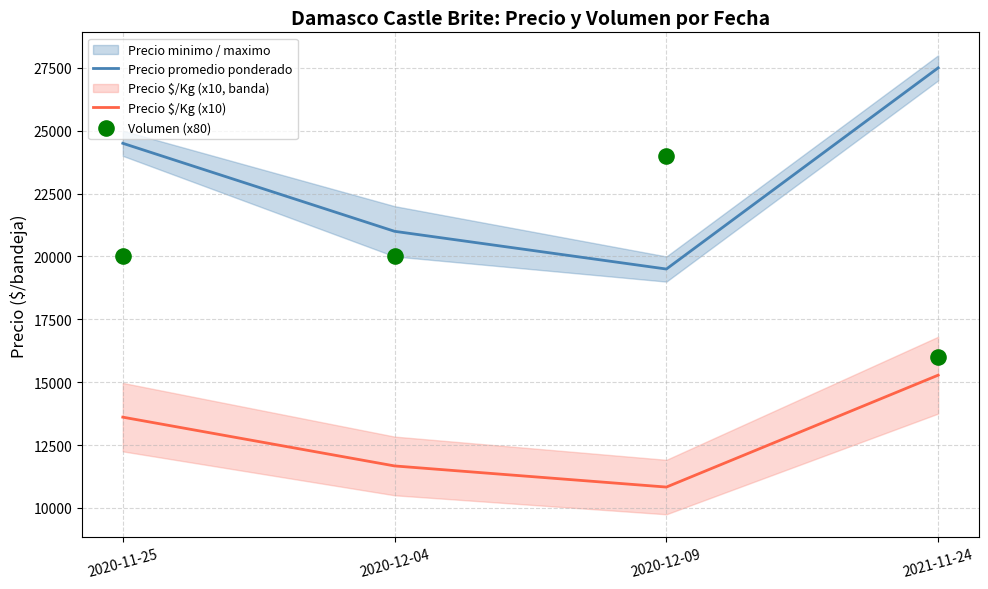

Which series contains the highest Y value?

Precio promedio ponderado